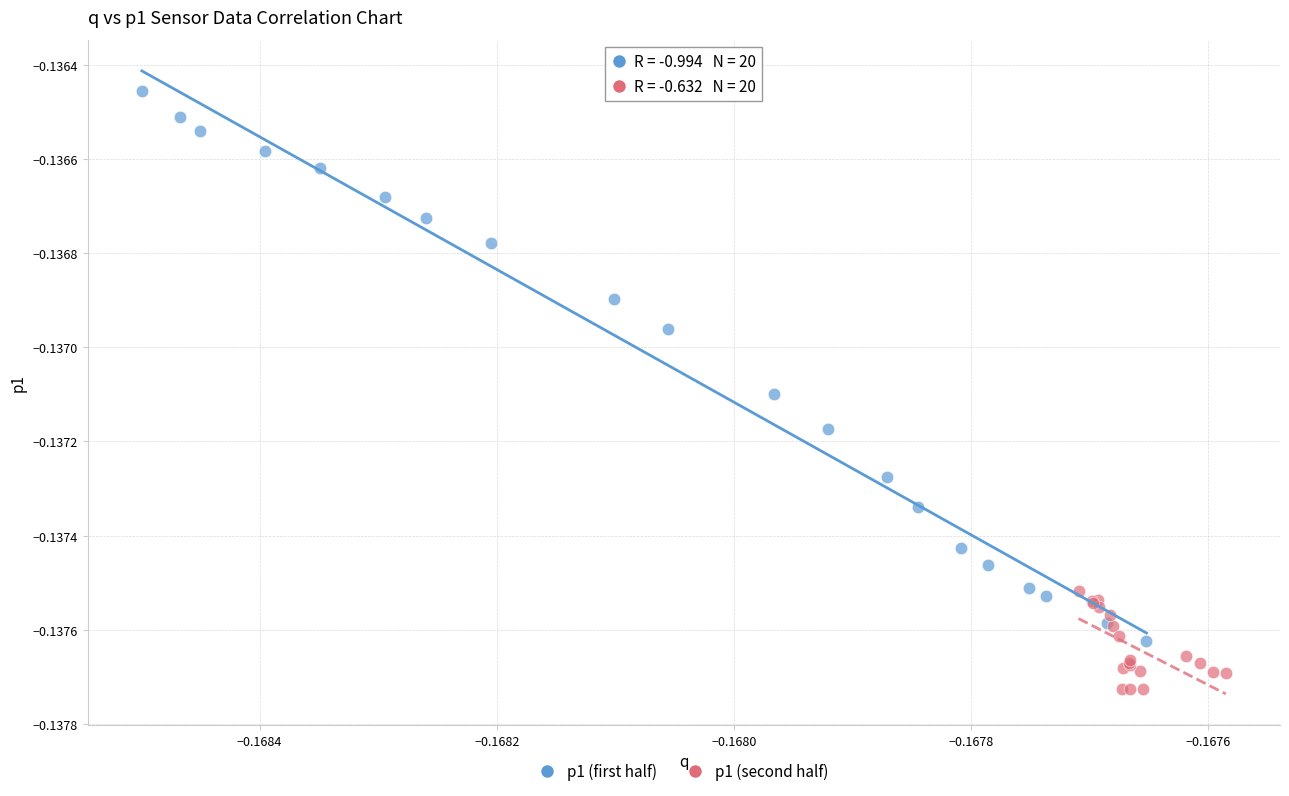

What are all the series names shown in the legend?

p1 (first half), p1 (second half)